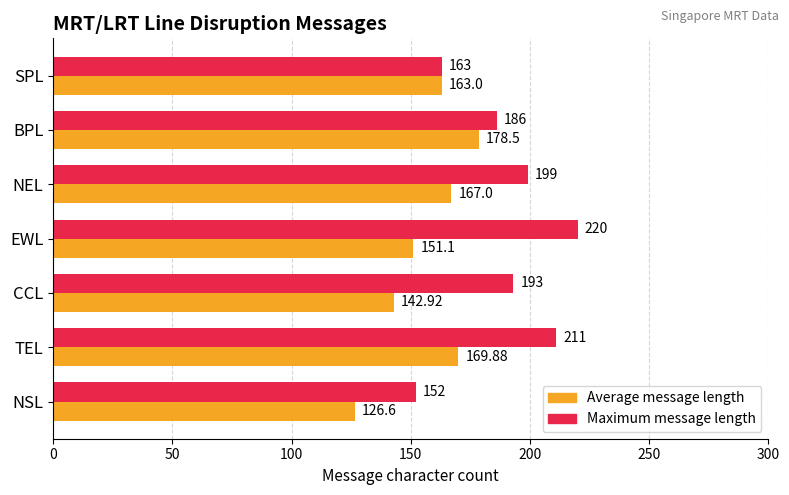

At which category does the chart reach its minimum across all series?

NSL